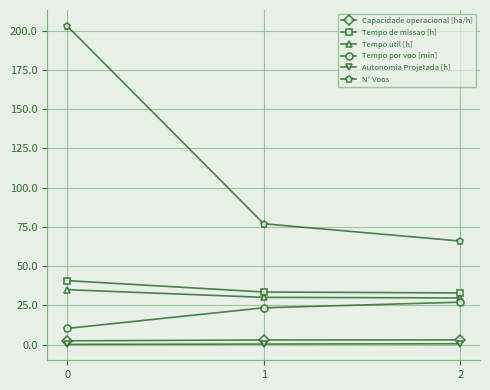

What is the total value across all series at 1?

167.5